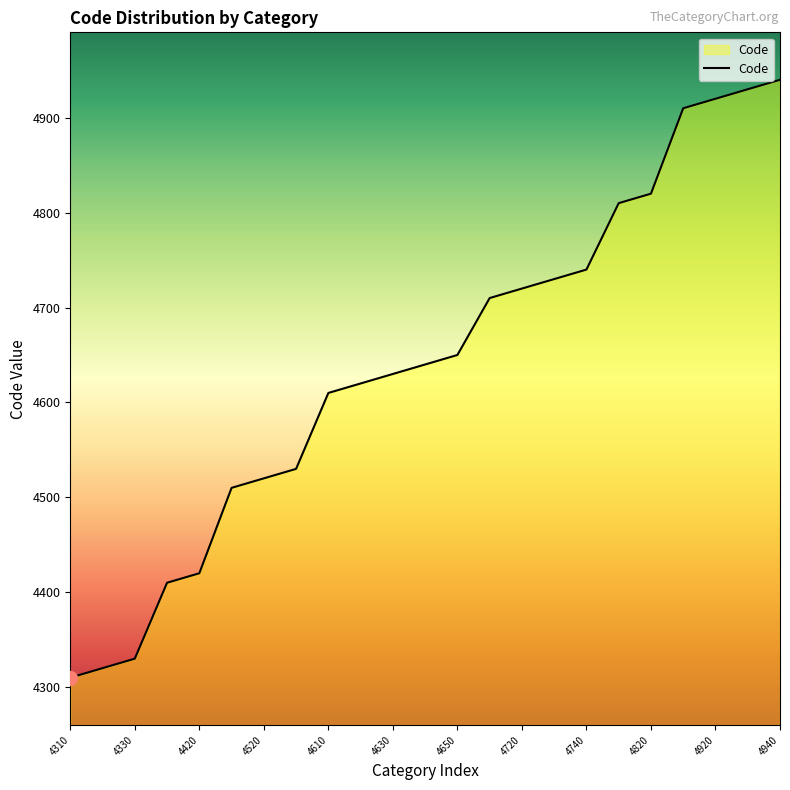

What is the greatest value displayed?

4940